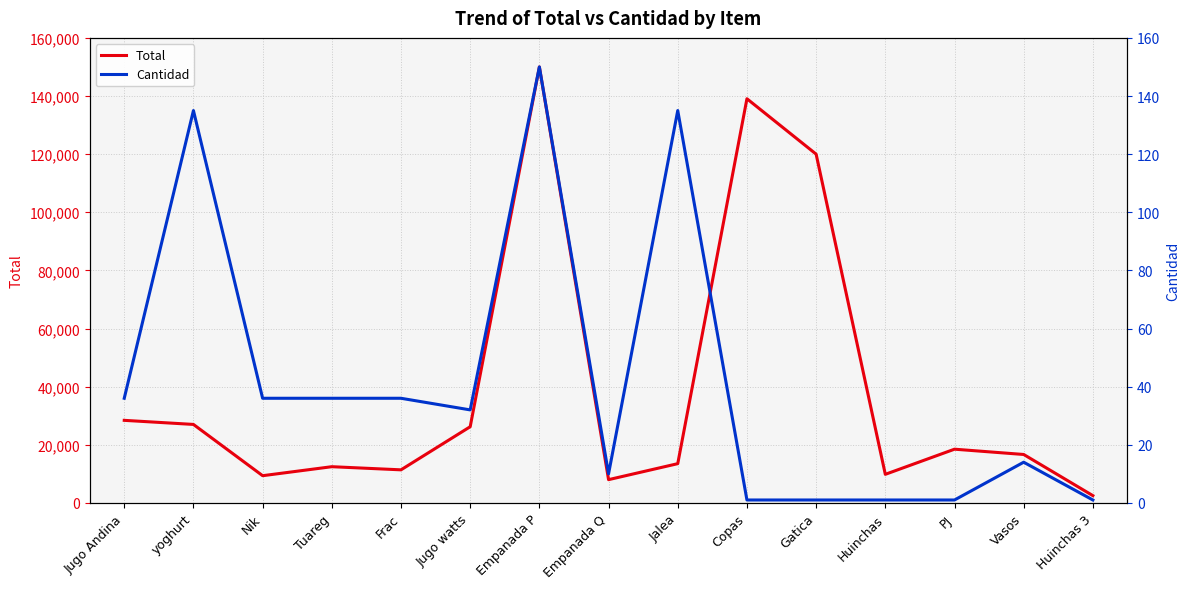

What is the difference between the highest and lowest values at Nik?

9324